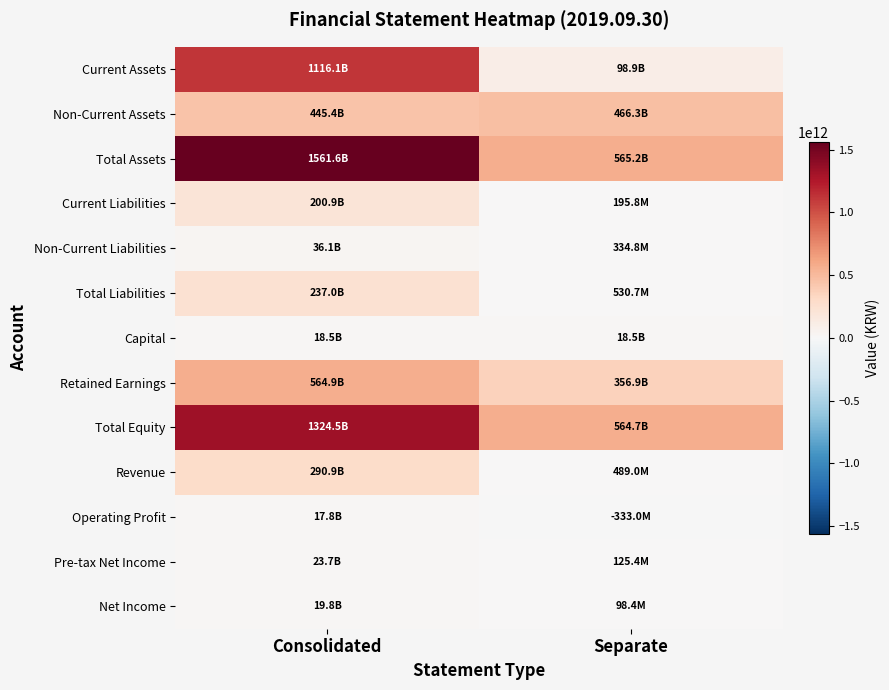

At how many categories does at least one series exceed 1354296230490?

1